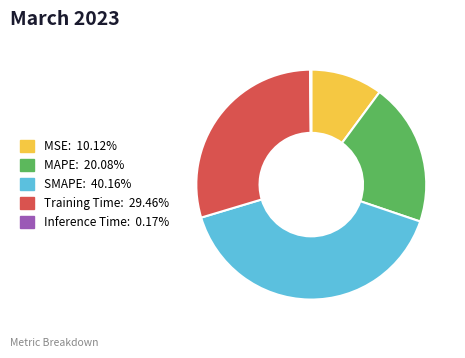

Is SMAPE the majority of the pie?

No